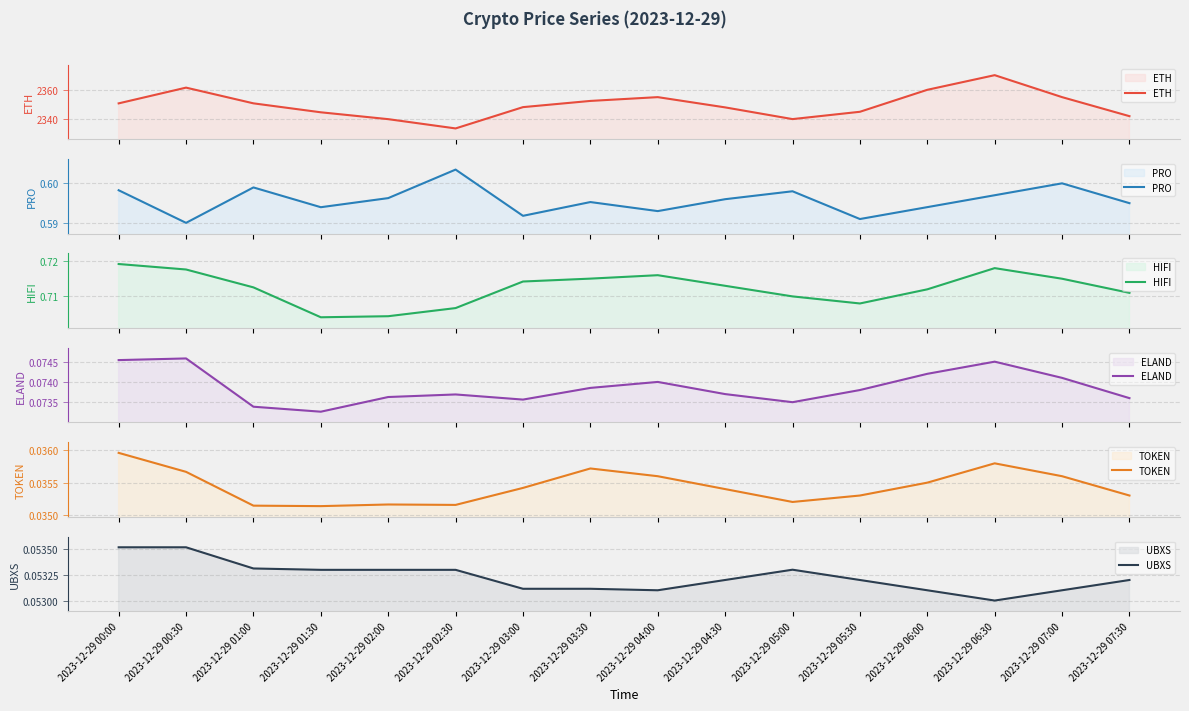

True or false: ETH and UBXS cross at least once.

False